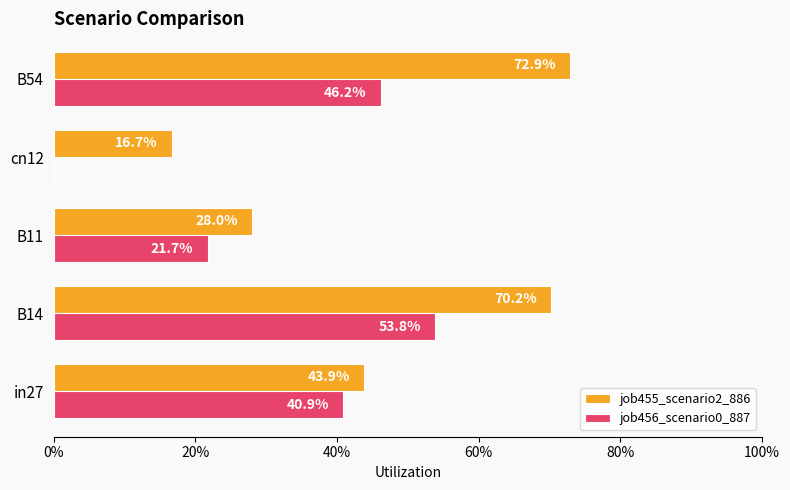

Reading right to left, transcribe all the data shown in this chart.

job455_scenario2_886: 0.7	0.2	0.3	0.7	0.4
job456_scenario0_887: 0.5	0.0	0.2	0.5	0.4